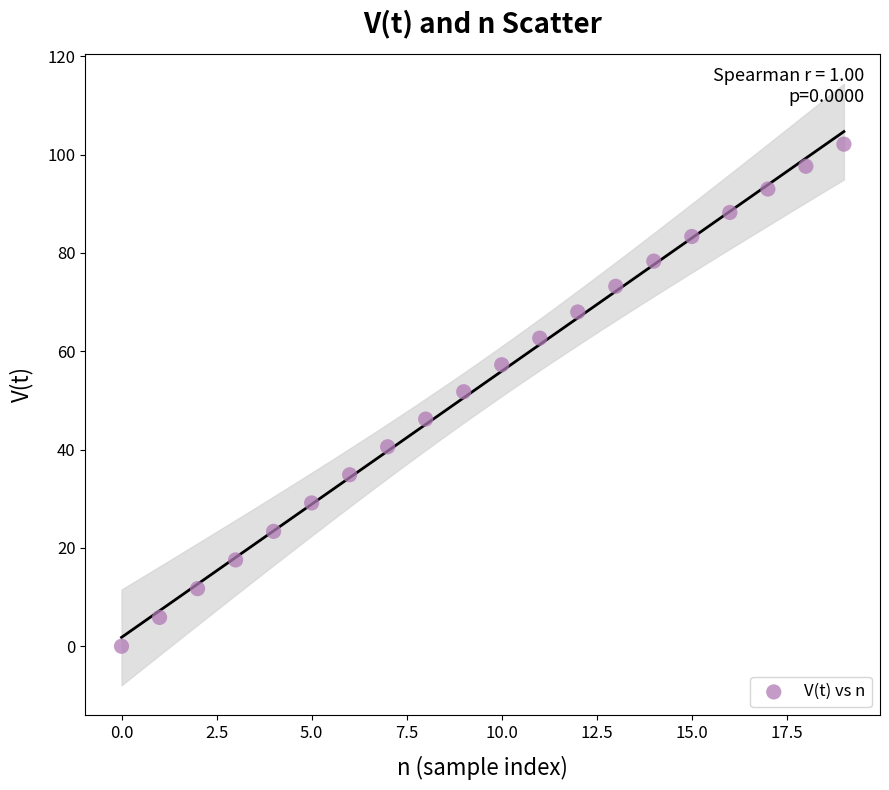

What is the range of Y values (max minus min)?

102.1